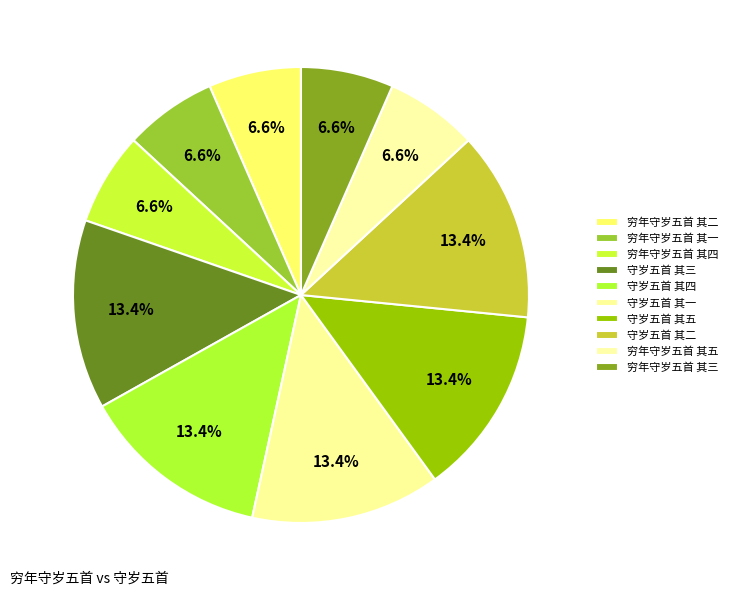

To the nearest percent, what is the combined percentage of 穷年守岁五首 其二 and 守岁五首 其五?

20%